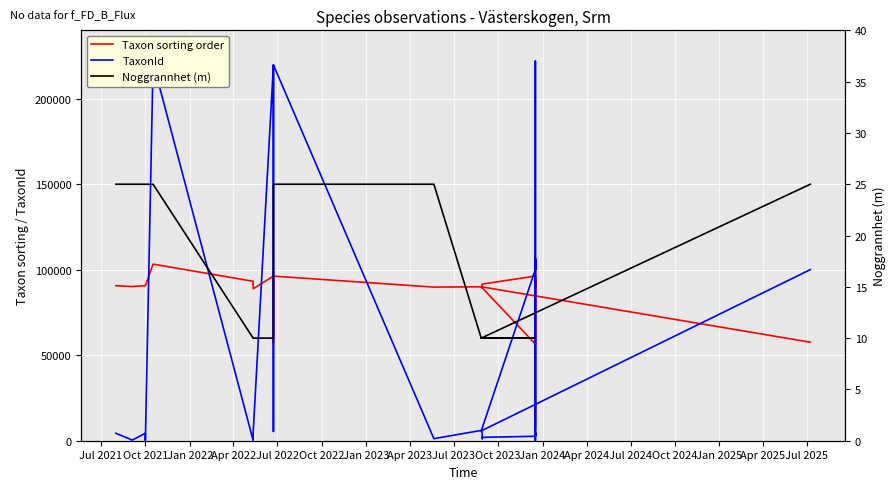

How many data points does each series have?

31